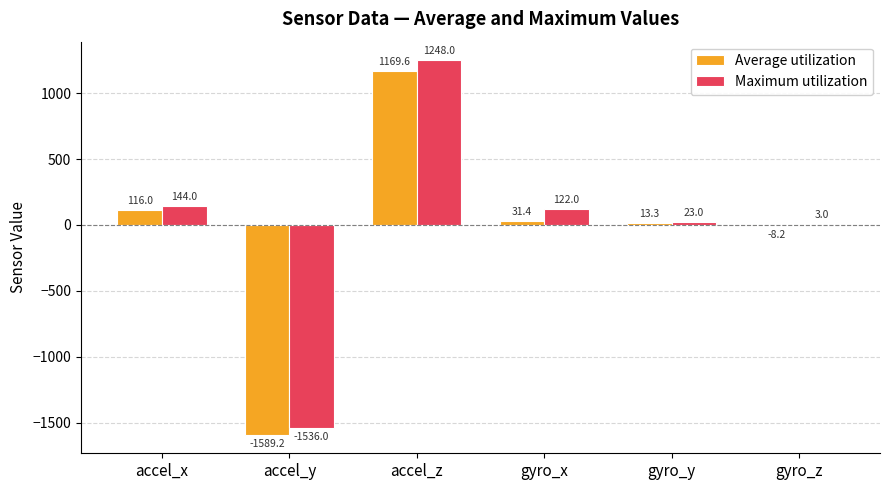

What are all the series names shown in the legend?

Average utilization, Maximum utilization